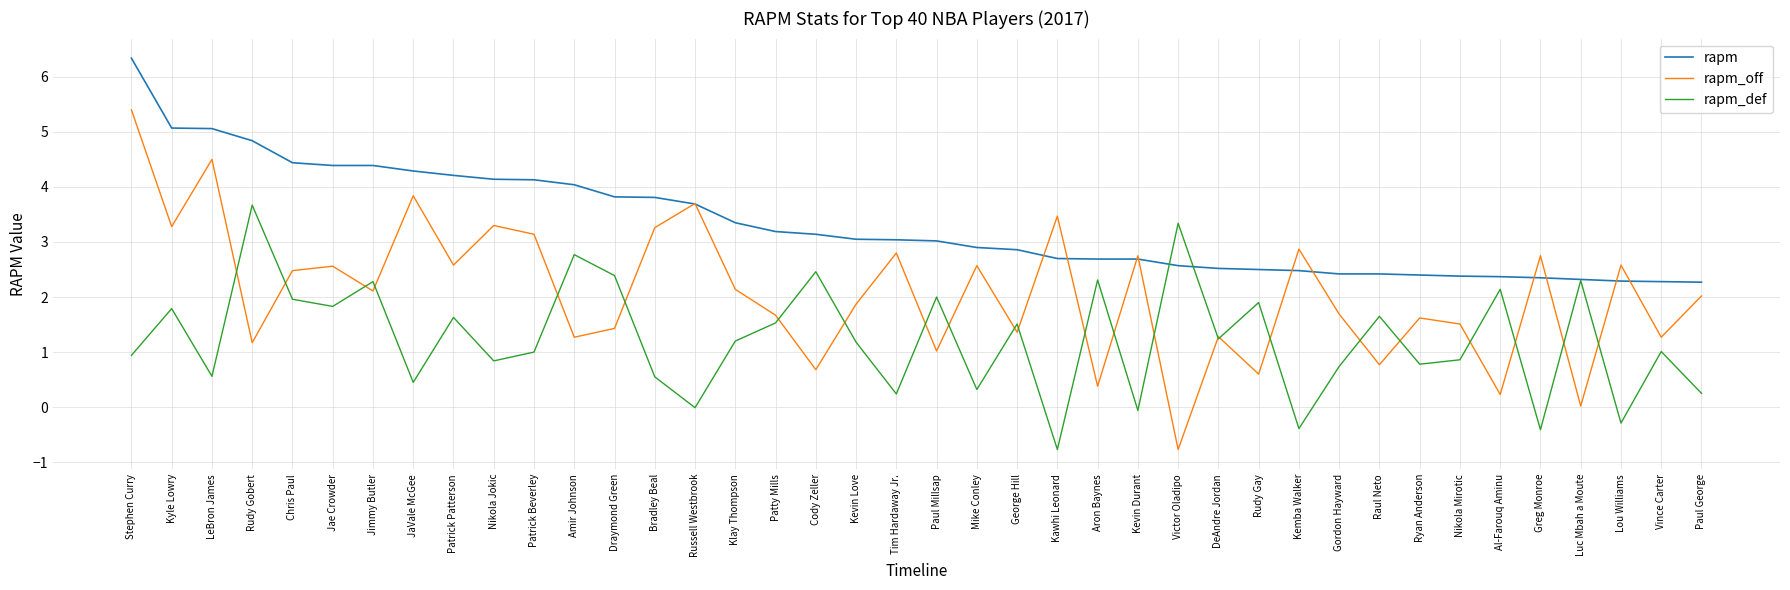

At which label does rapm reach its peak?

Stephen Curry